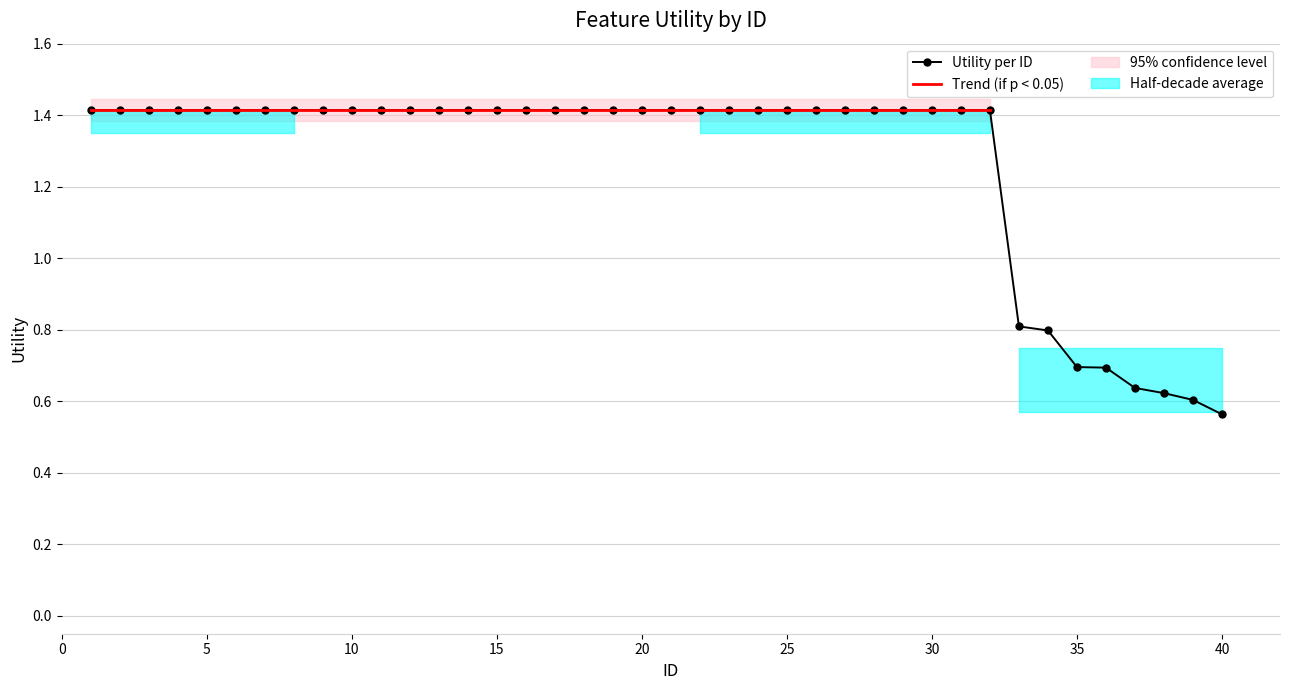

List the labels in order of value, smallest first.

40, 39, 38, 37, 36, 35, 34, 33, 1, 2, 3, 4, 5, 6, 7, 8, 9, 10, 11, 12, 13, 14, 15, 16, 17, 18, 19, 20, 21, 22, 23, 24, 25, 26, 27, 28, 29, 30, 31, 32